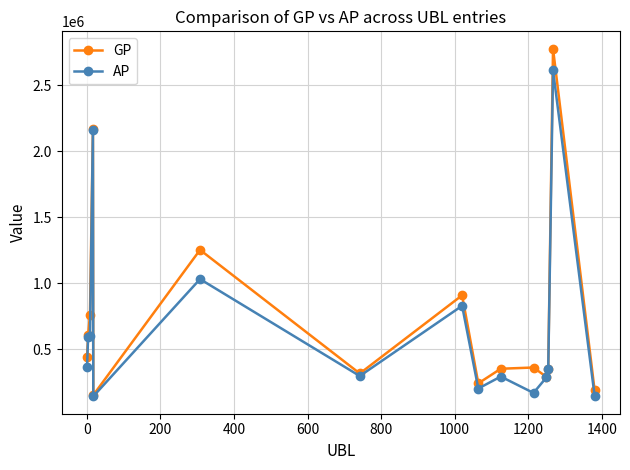

How many interior local peaks does the GP series have?

5